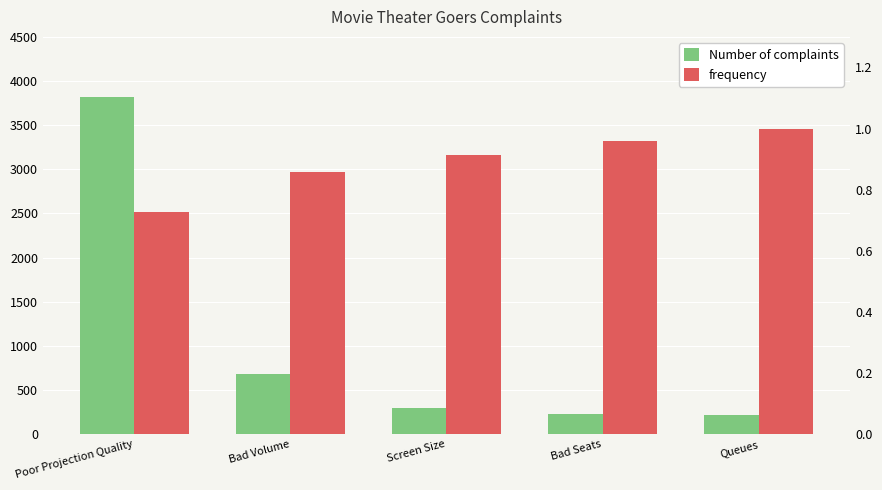

Which series changed the most between Bad Seats and Queues?

Number of complaints